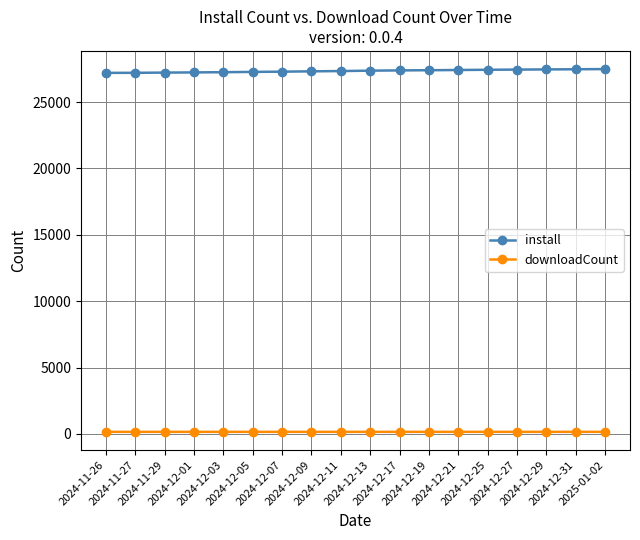

What is the label of the 4th point from the right?

2024-12-27